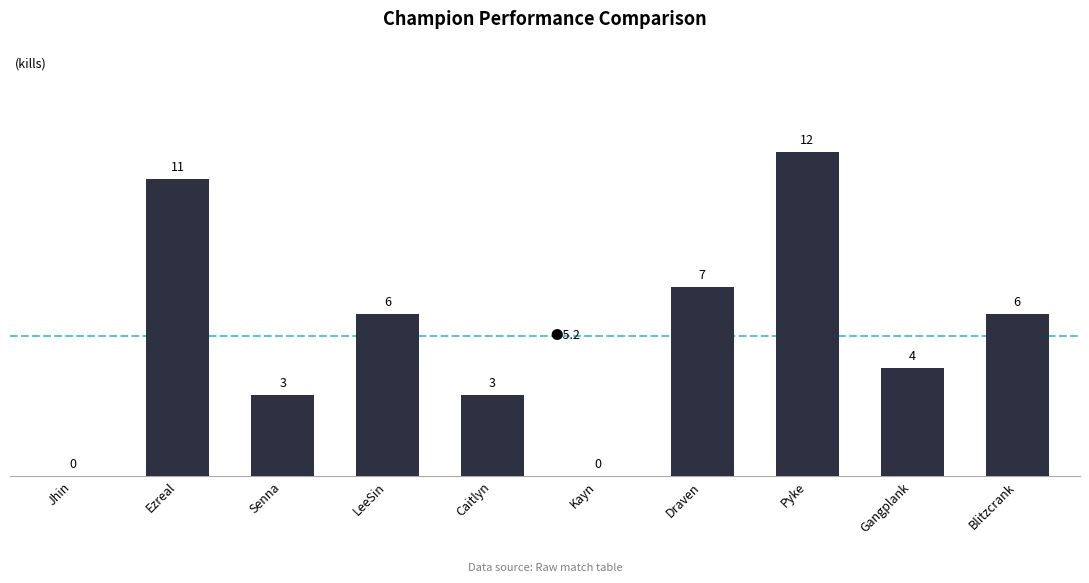

True or false: the data shows 4 at Draven.

False